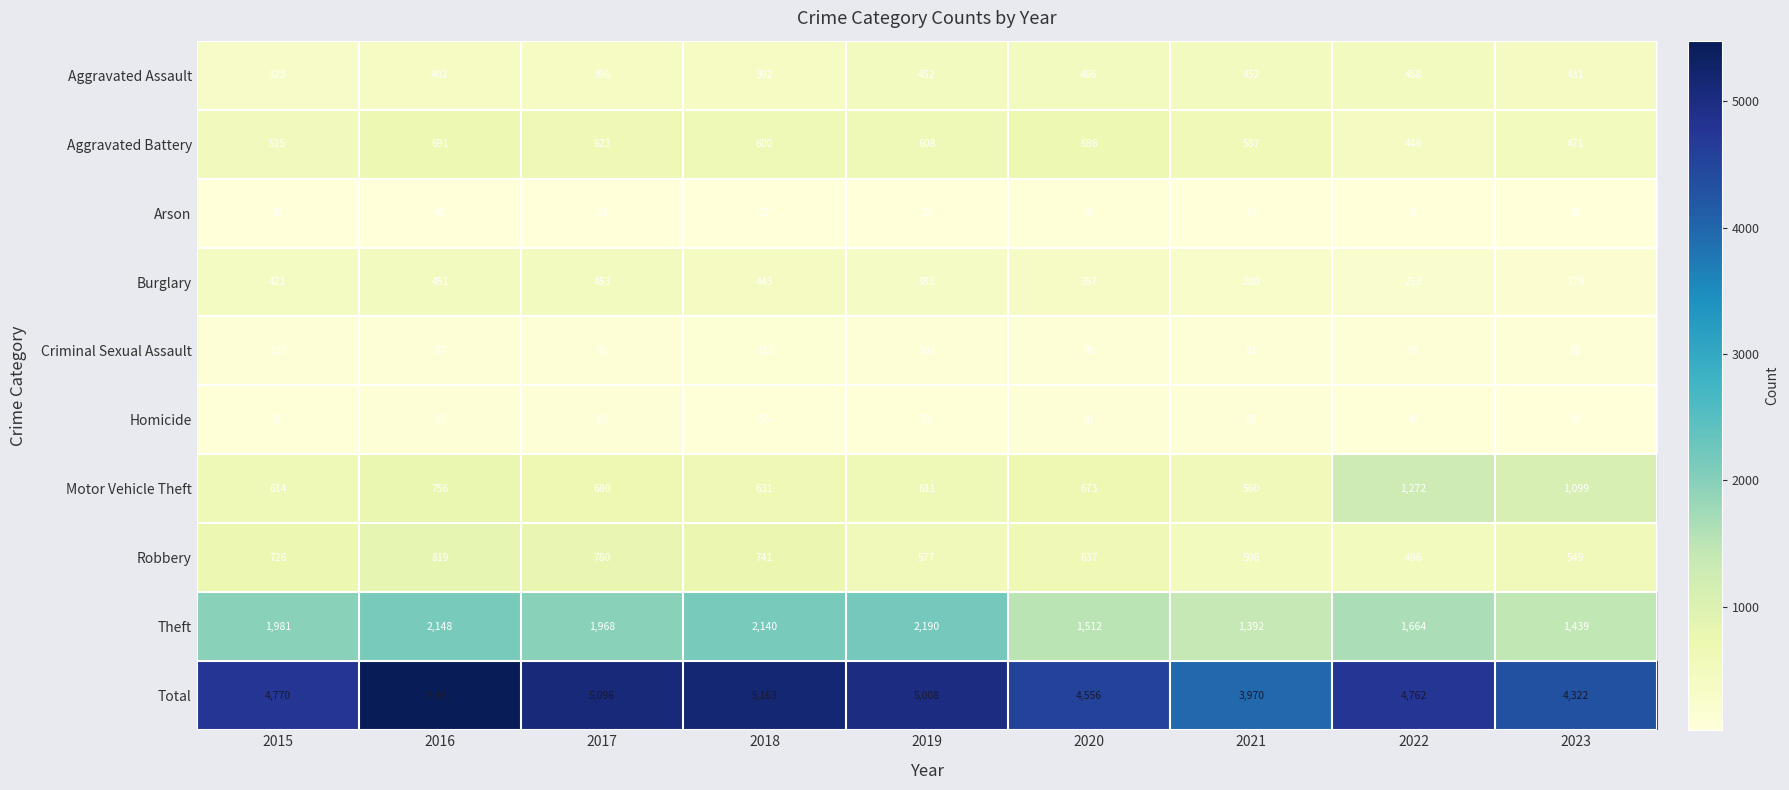

How many categories are shown in the chart?

9